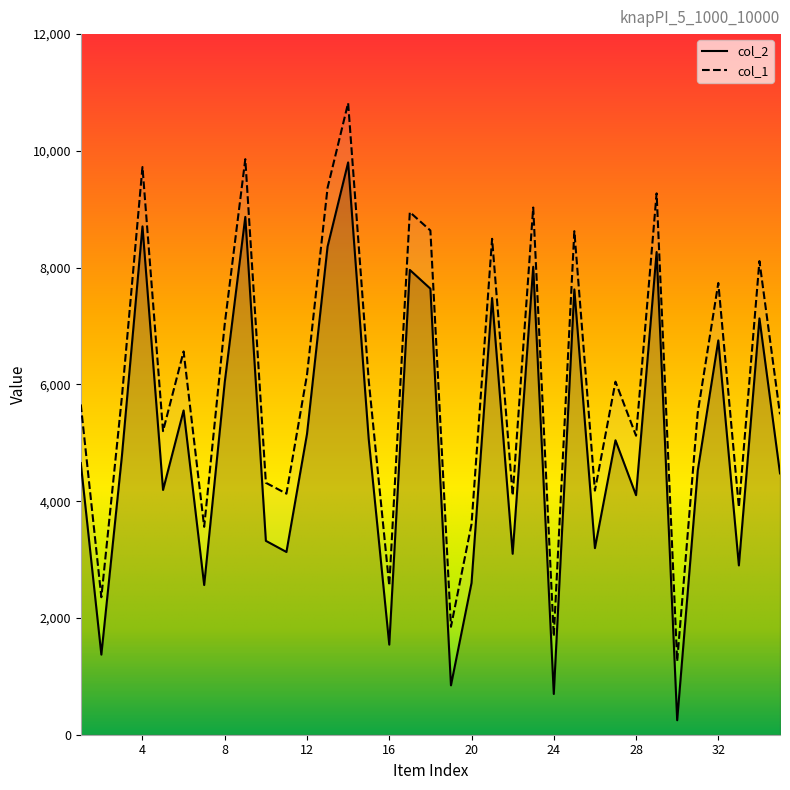

How many data points in col_1 are above 5787?

17